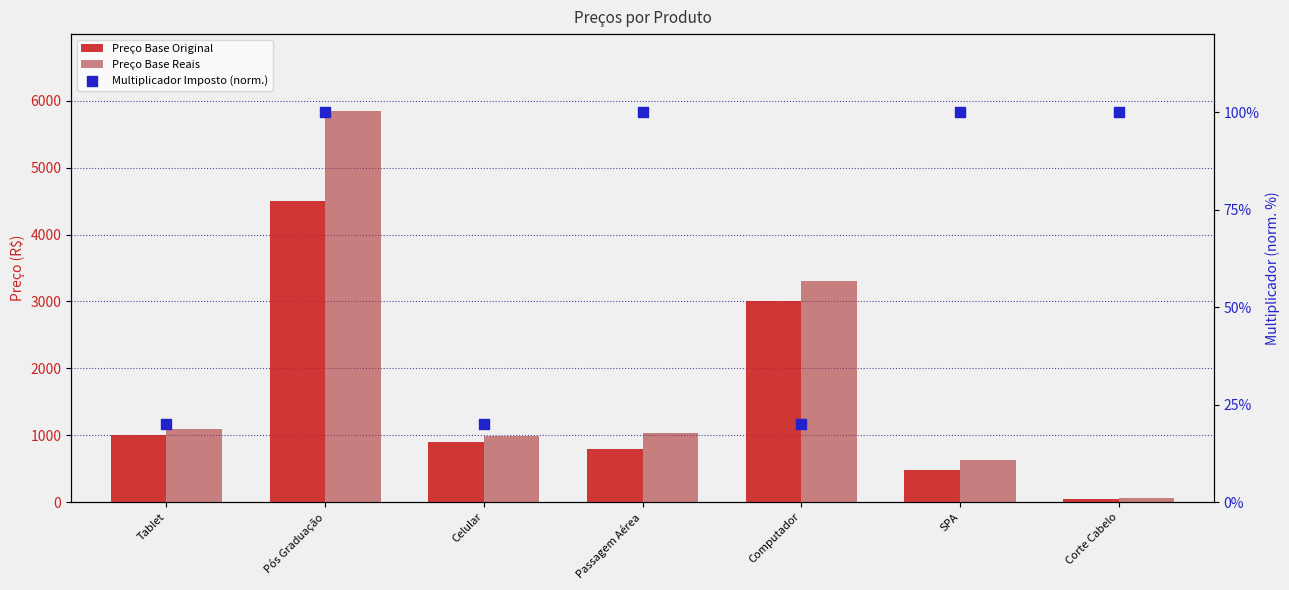

At which category is the sum across all series the highest?

Pós Graduação